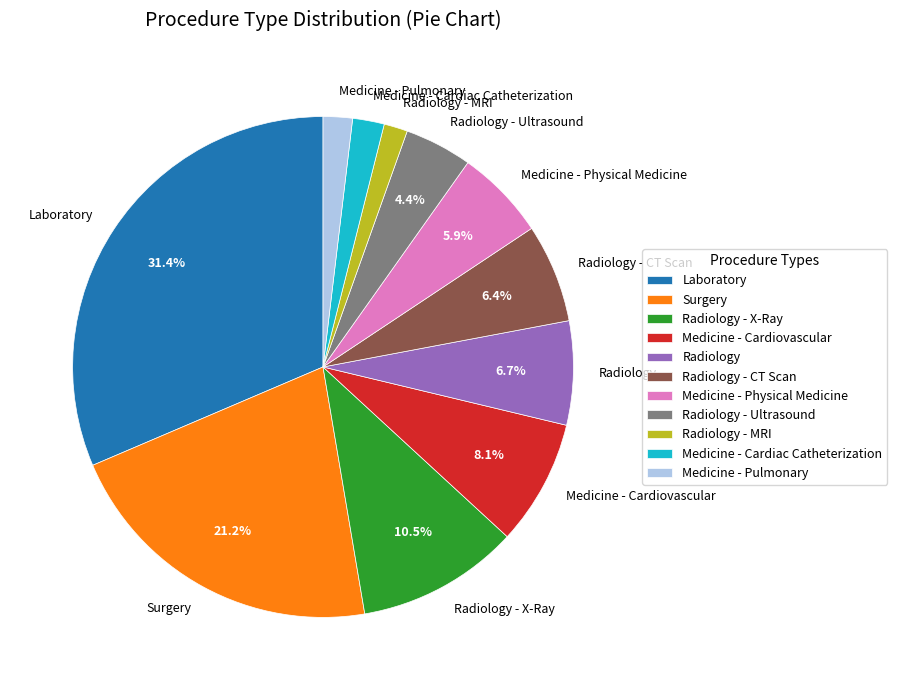

What is the ratio of the value at Radiology to the value at Radiology - X-Ray?

0.6